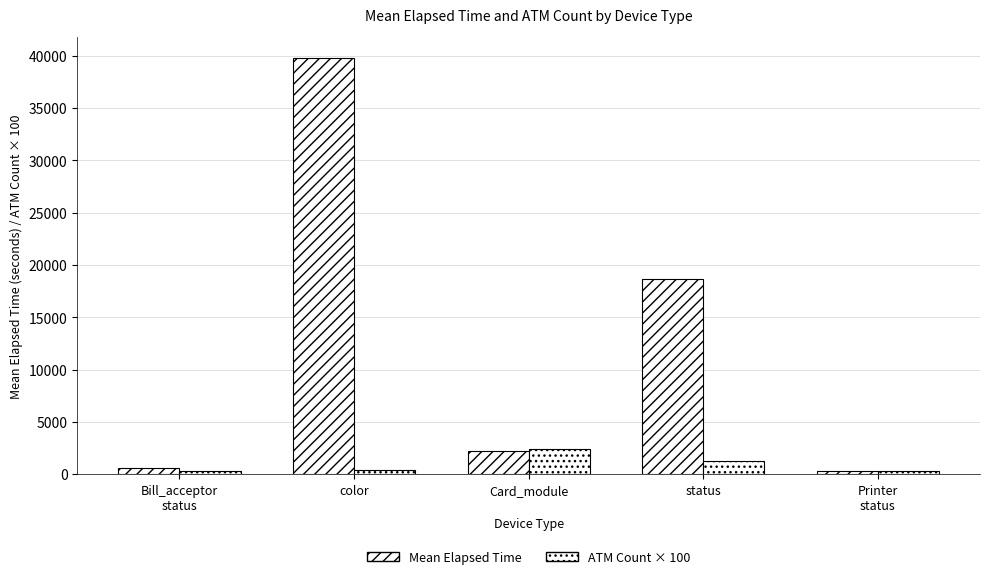

Reading right to left, what are all the values shown in this chart?

Mean Elapsed Time: Printer
status=340.0	status=18703.4	Card_module=2229.3	color=39827.2	Bill_acceptor
status=630.0
ATM Count × 100: Printer
status=300.0	status=1300.0	Card_module=2400.0	color=400.0	Bill_acceptor
status=300.0